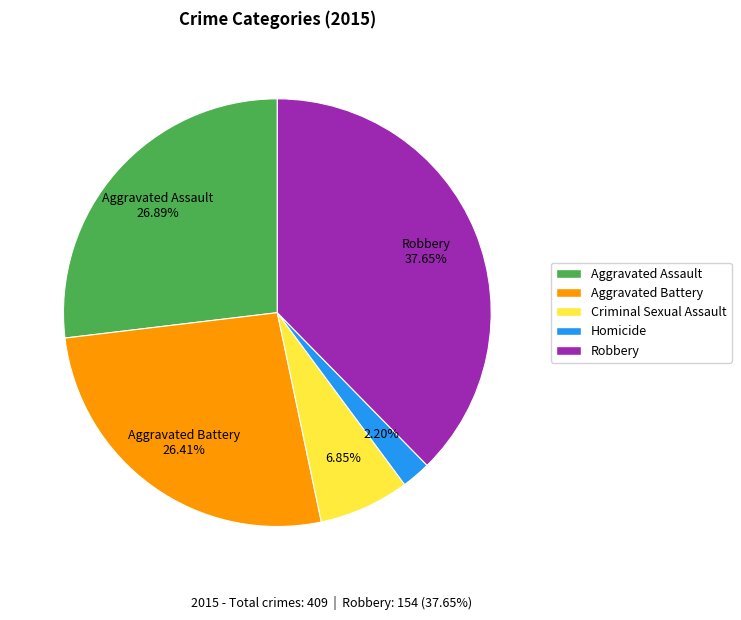

To the nearest percent, what is the combined percentage of Aggravated Battery and Robbery?

64%